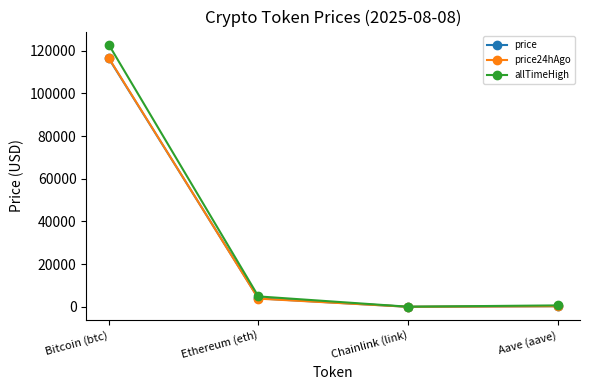

What is the difference between the maximum and minimum values in the price24hAgo series?

116550.3